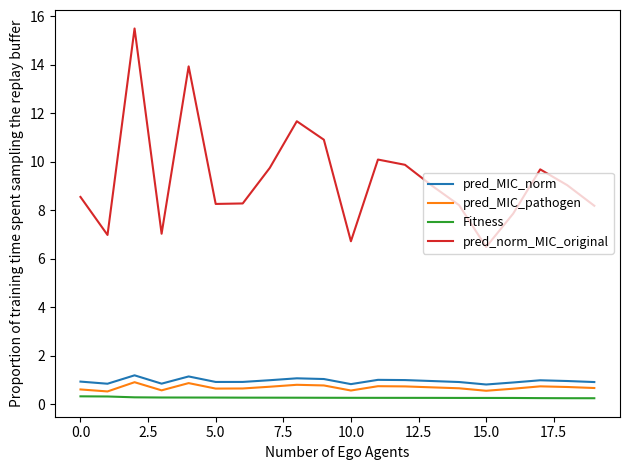

True or false: pred_MIC_pathogen and Fitness intersect in this chart.

False